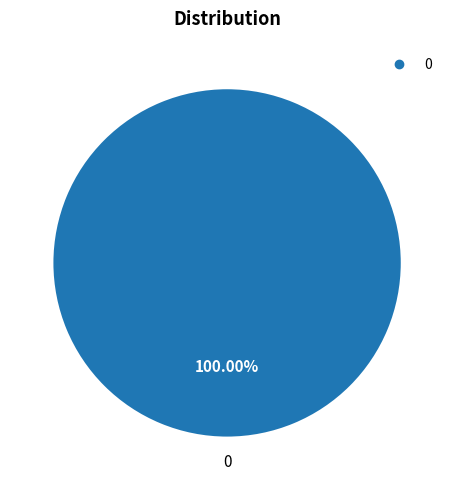

Is there a majority slice in this chart?

Yes